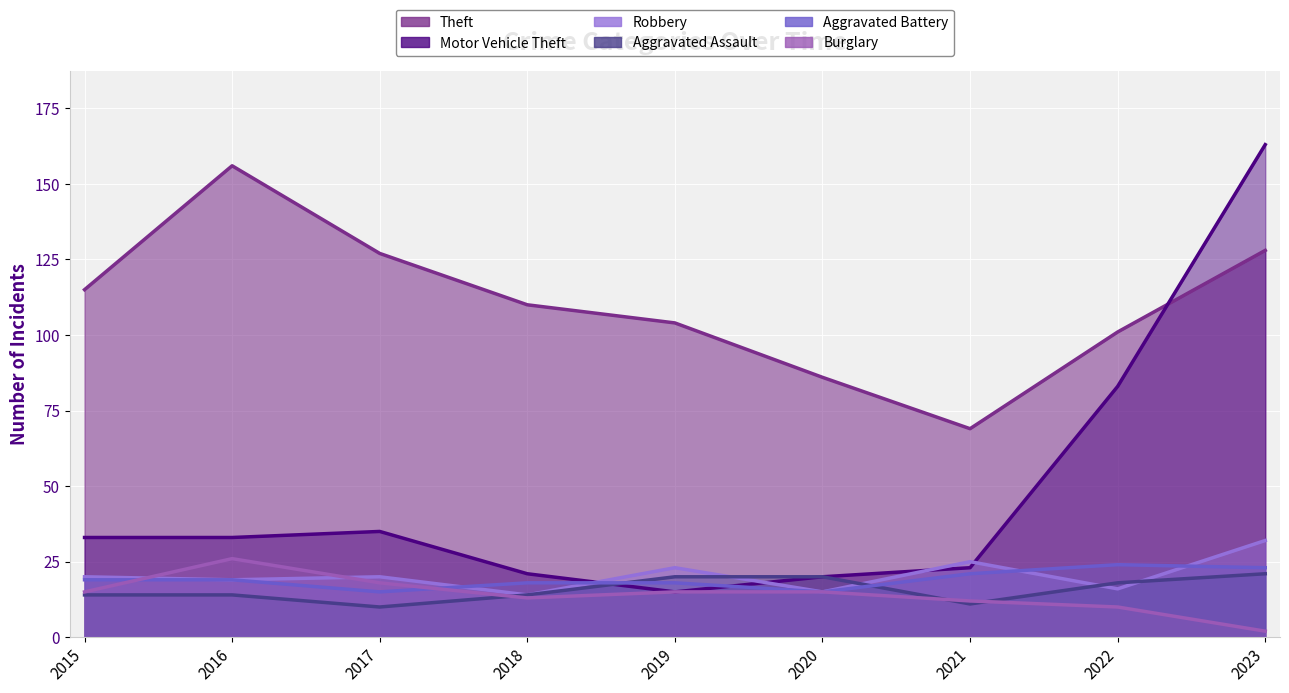

What is the average value of the Theft series?

111